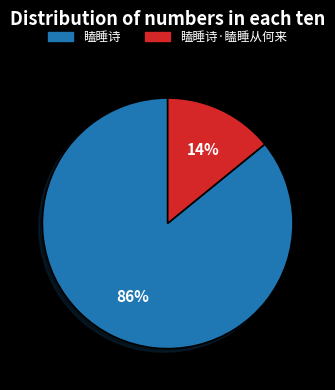

Which category has the smallest portion of the pie?

瞌睡诗·瞌睡从何来